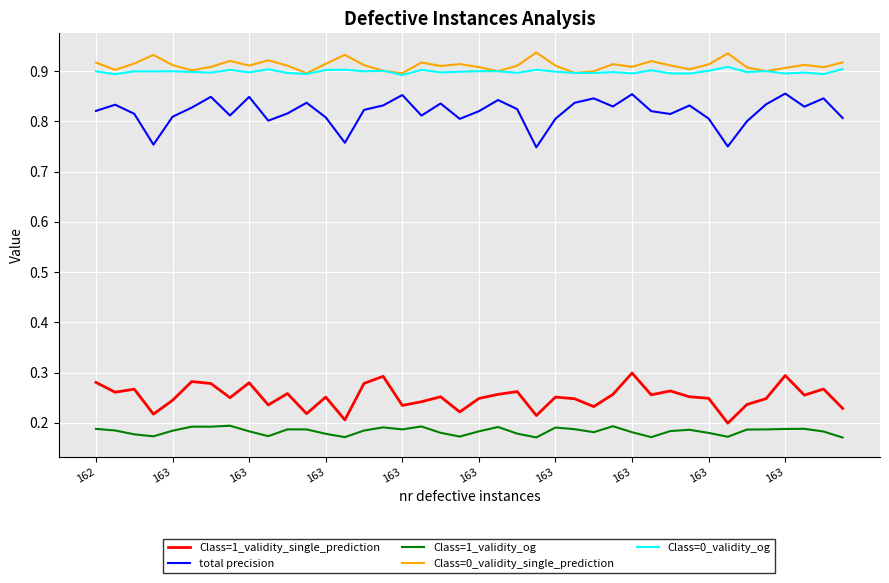

True or false: Class=1_validity_og has more than 0 interior local peaks.

True